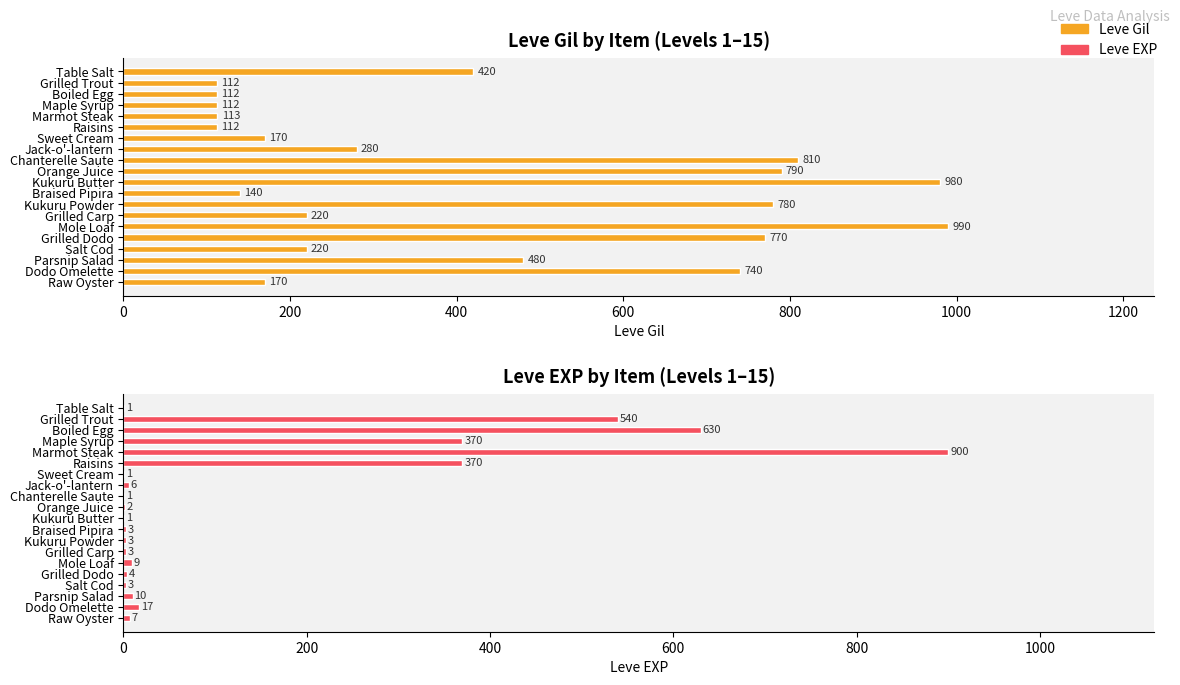

What is the average value of the Leve Gil series?

426